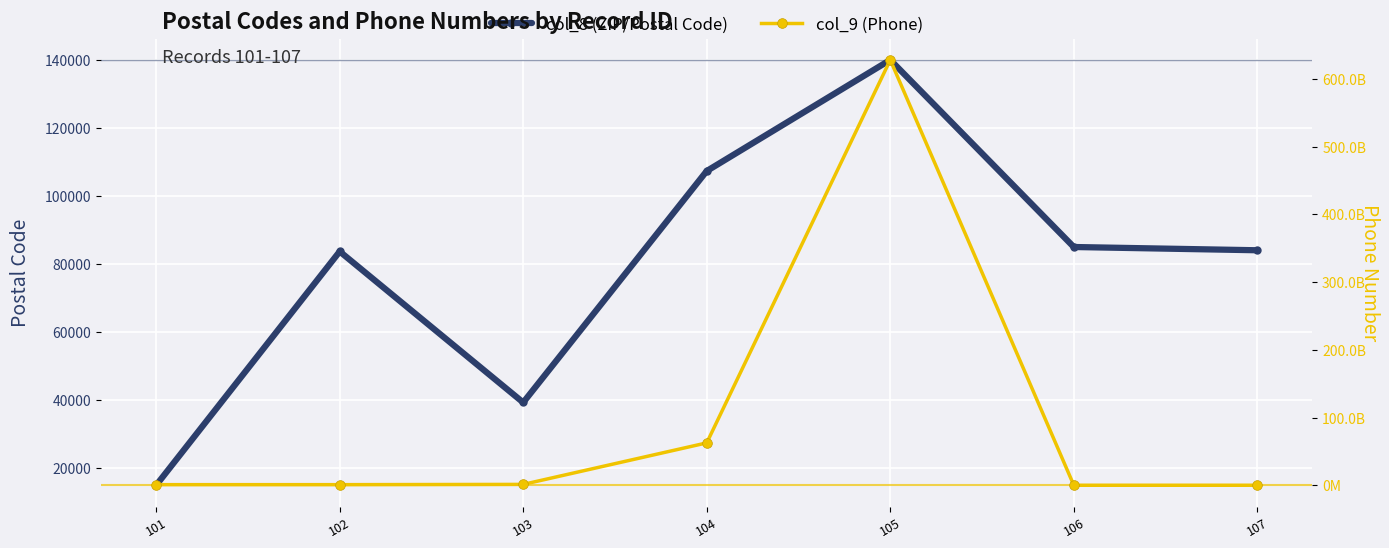

In col_9 (Phone), how many points are lower than both neighbors (excluding endpoints)?

1